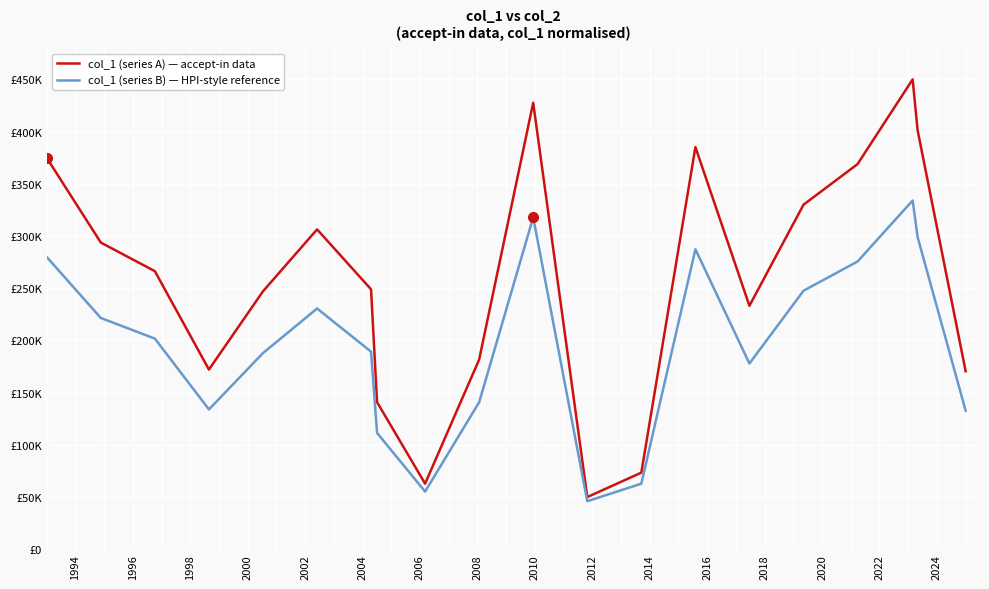

Does the chart display data point markers on the line(s)?

No